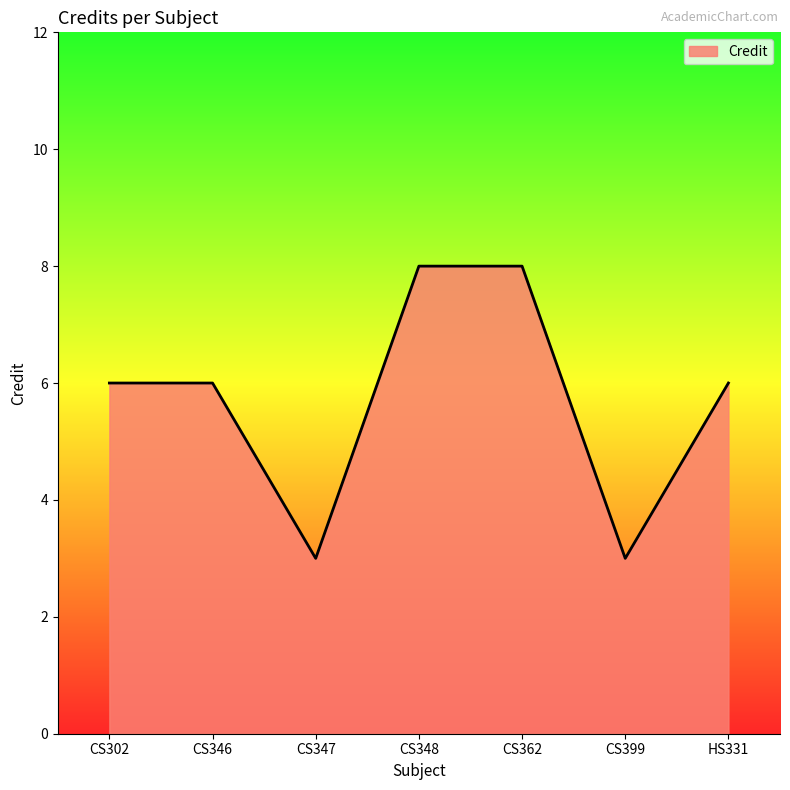

What position from the right is CS346?

6